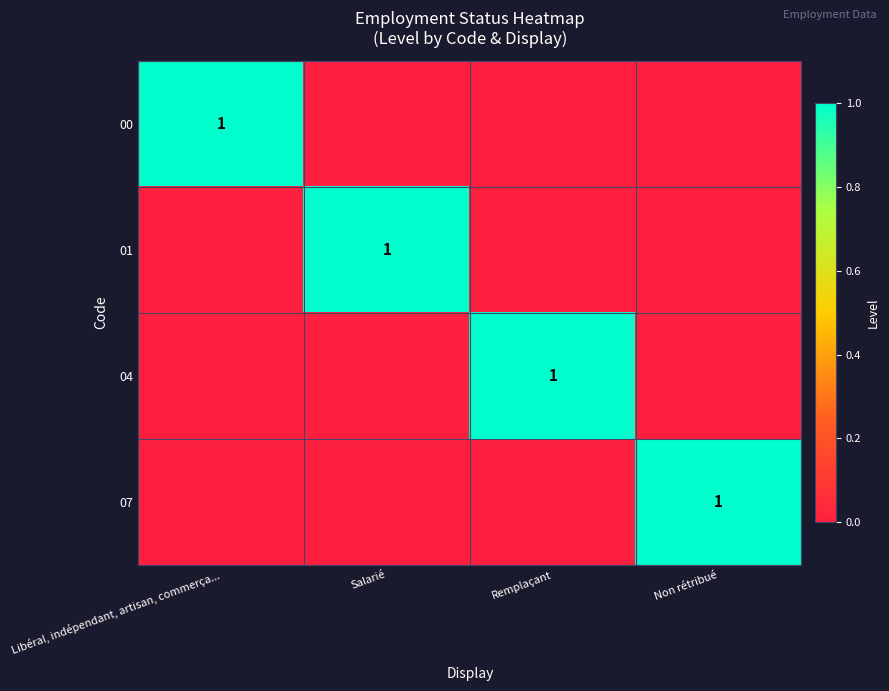

True or false: 04 has a value of 2 at Remplaçant.

False